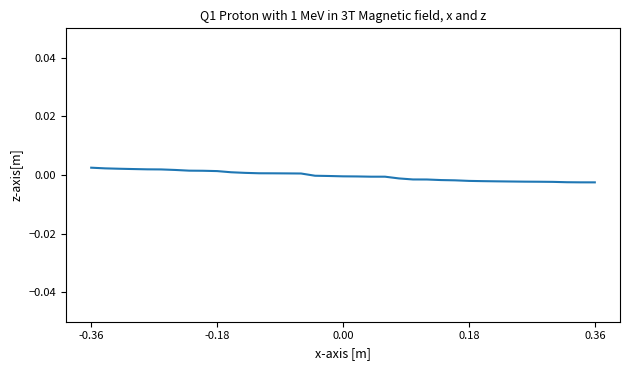

True or false: there are more than 0 points higher than both neighbors.

False